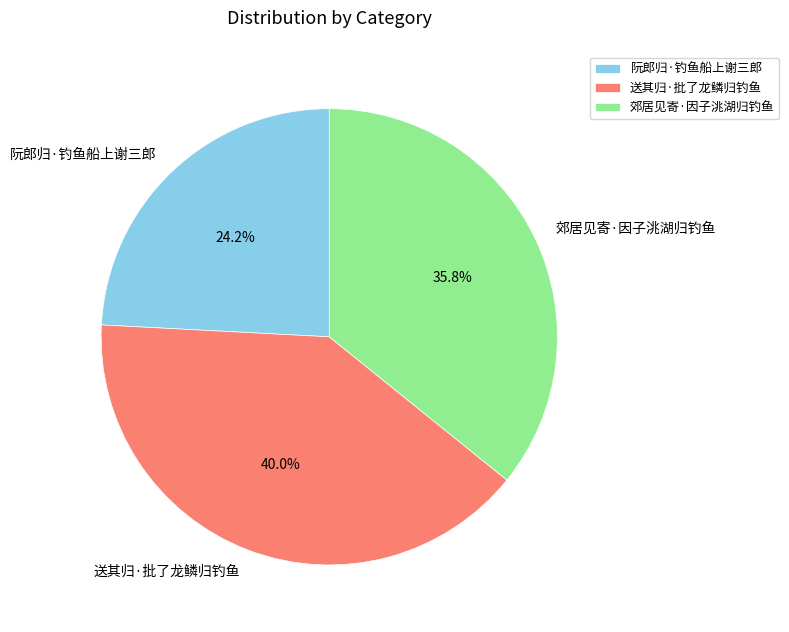

Which category has the smallest portion of the pie?

阮郎归·钓鱼船上谢三郎